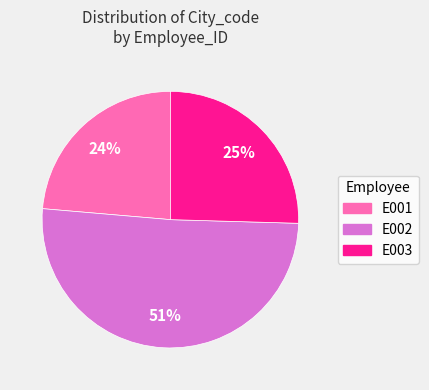

Is there a majority slice in this chart?

Yes